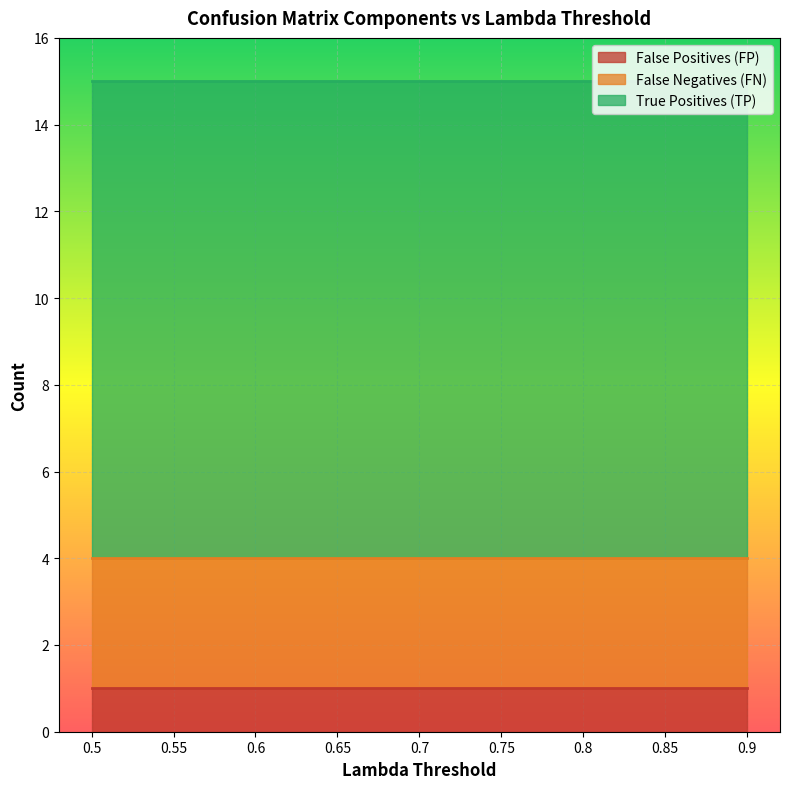

The False Positives (FP) series shows 1 at 0.6. True or false?

True